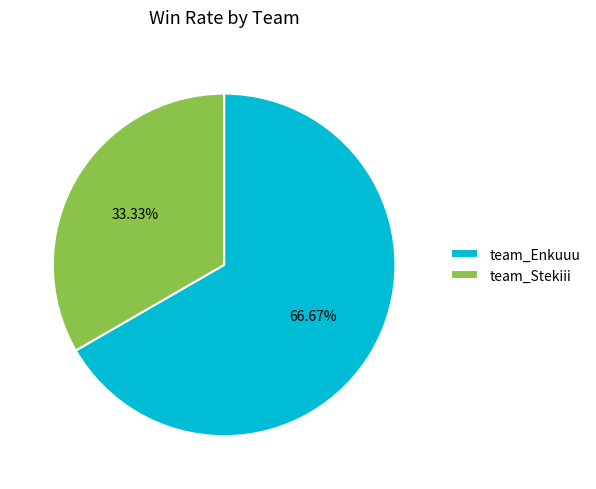

Does team_Enkuuu account for over 50% of the chart?

Yes